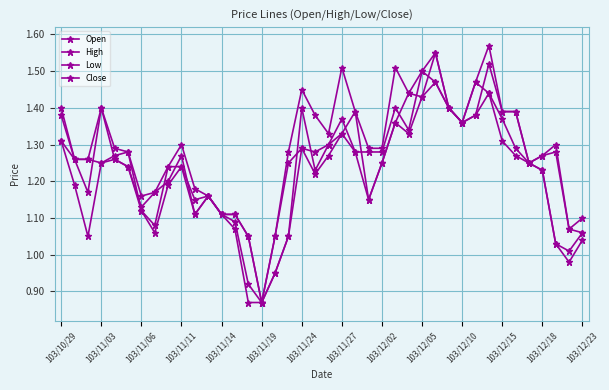

At which category is the sum across all series the highest?

28